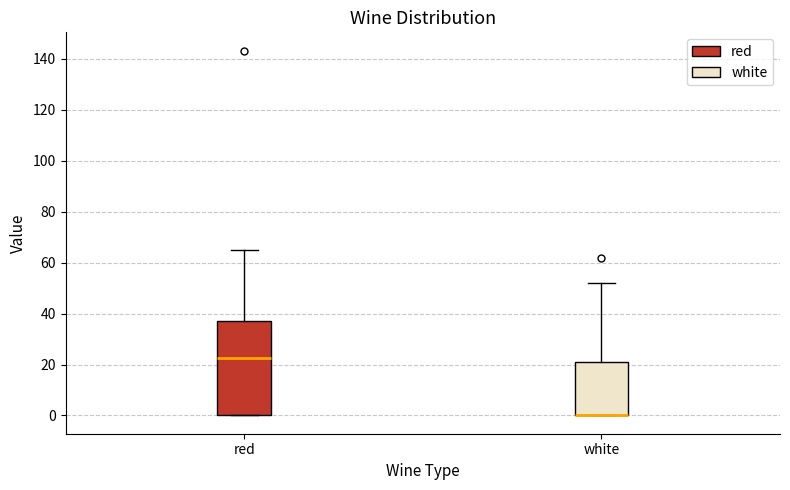

Reading left to right, read every box against the y-axis: the position of its median line, the range the box covers, and the ends of its whiskers. The values are not printed on the chart, so give them approximately, as read against the axis.

red: median 22, box 0 to 38, whiskers 0 to 64
white: median 0 (drawn on the box's lower edge), box 0 to 20, whiskers 0 to 52